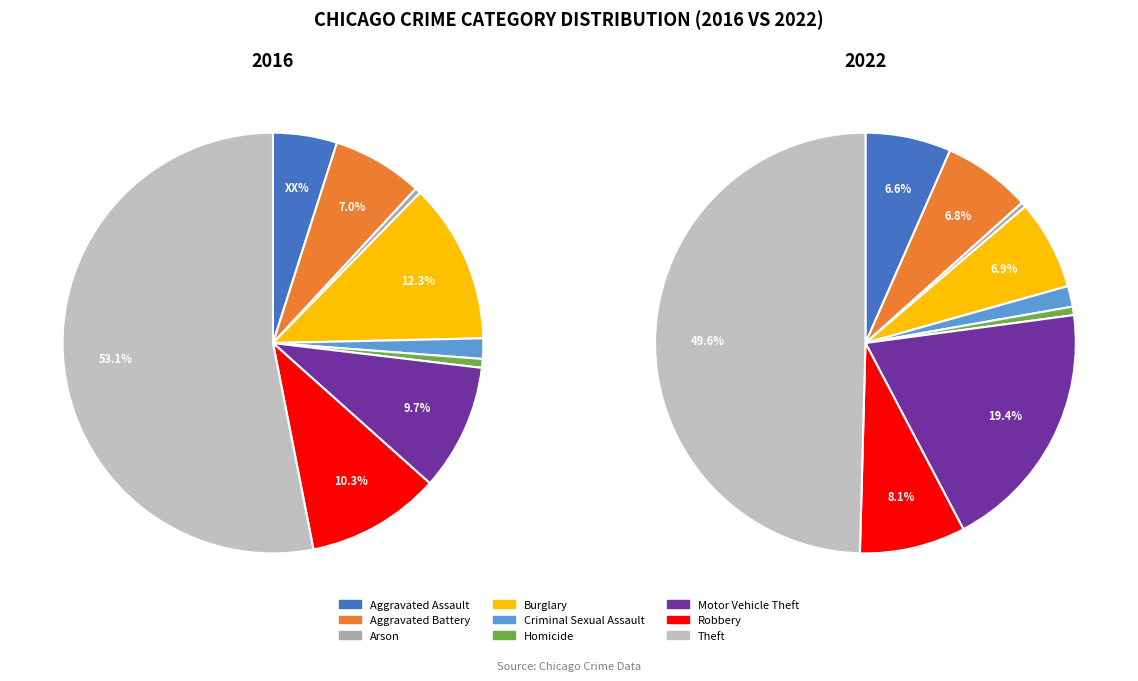

What percentage do Robbery and Aggravated Assault together represent?

15.2%